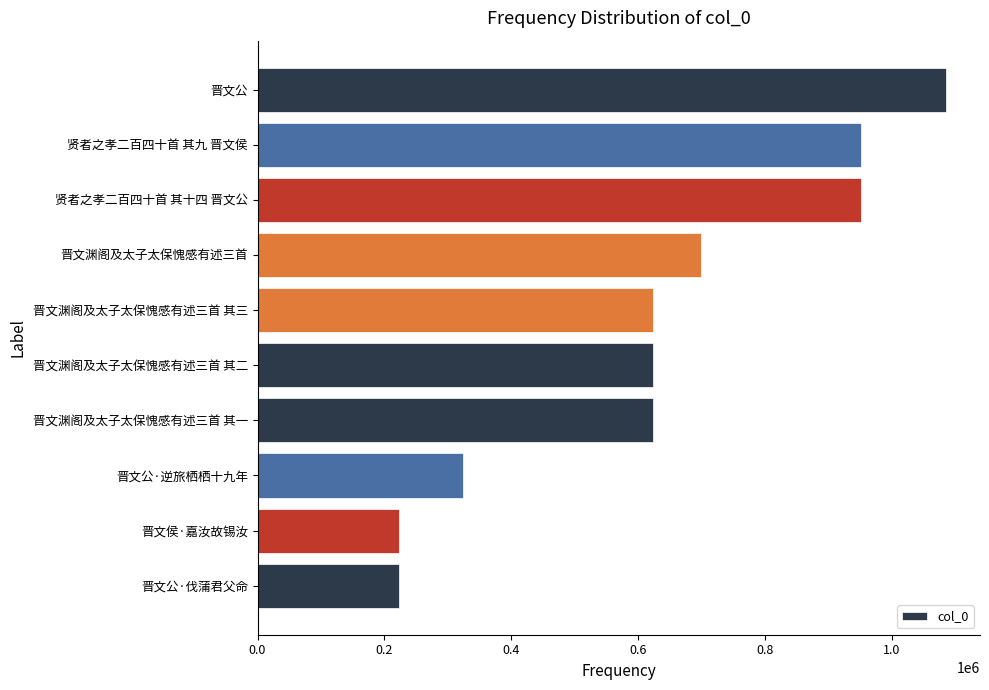

Are the bars grouped side by side (vs. stacked)?

No